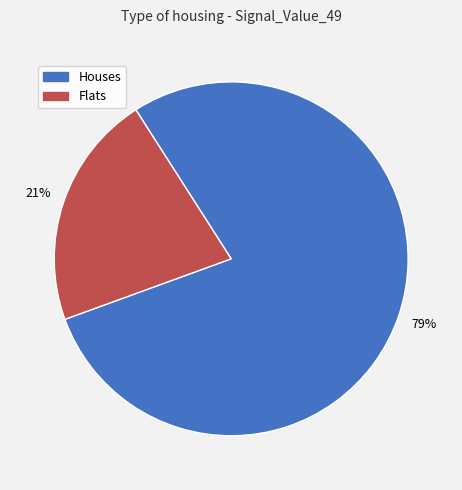

Is it true that Houses is 79% of the pie?

True